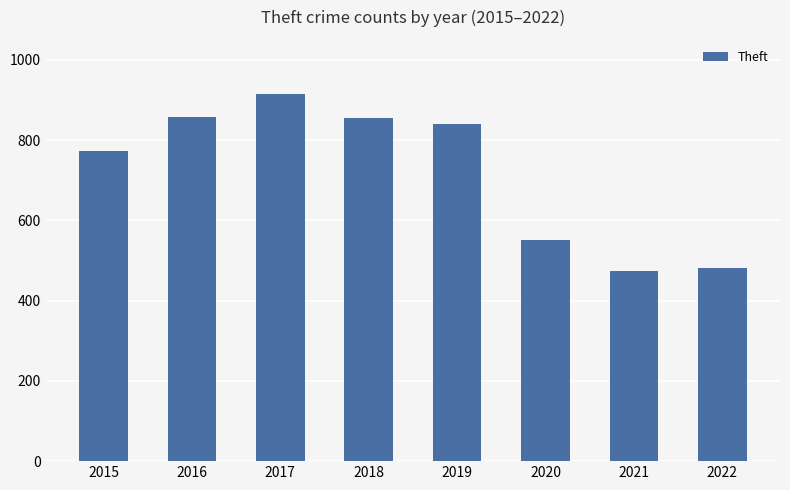

Are the bars horizontal?

No